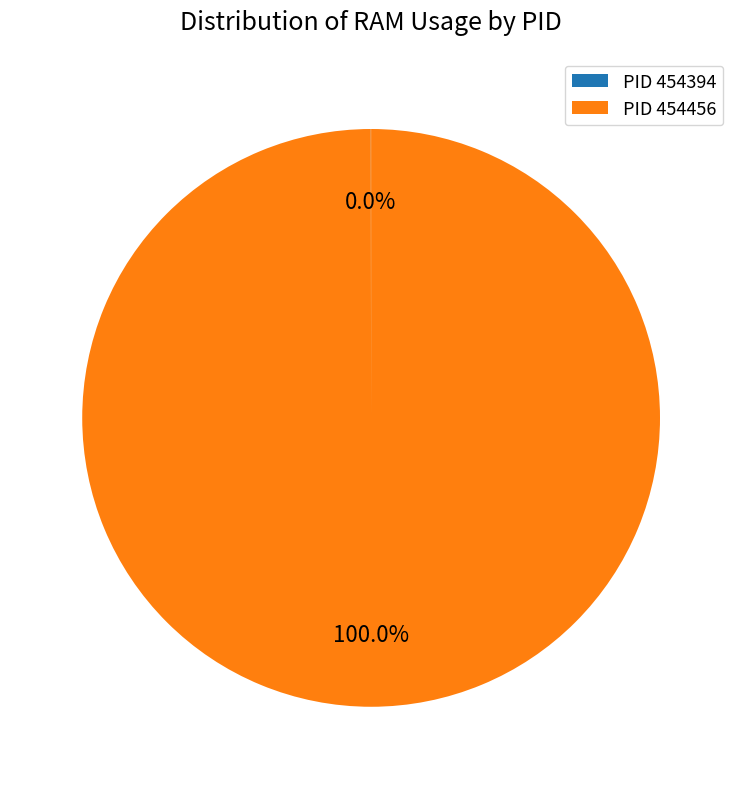

Which category has the biggest portion of the pie?

PID 454456